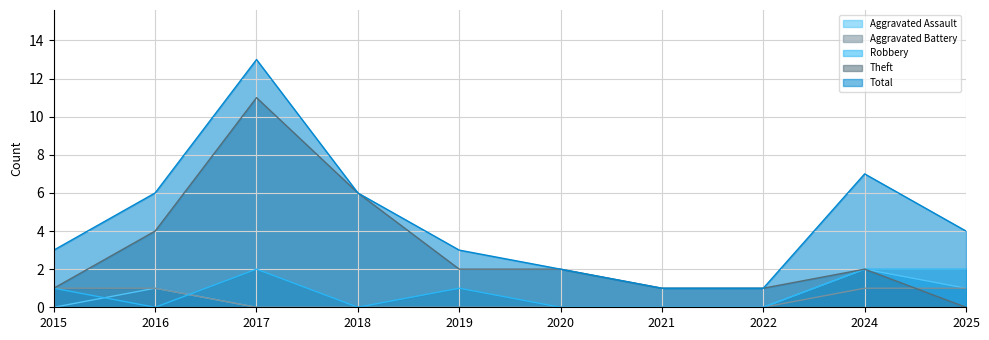

What is the sum of the Total values at 2019 and 2024?

10